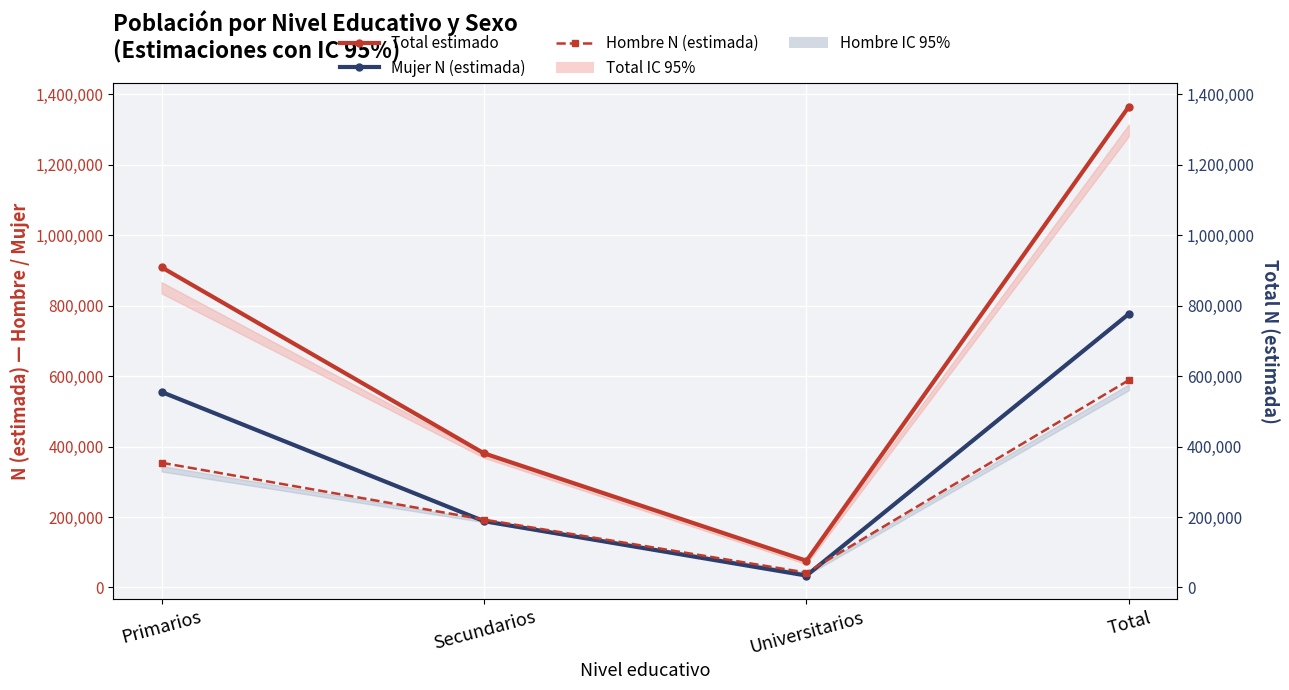

What is the difference between the highest and lowest values at Universitarios?

42029